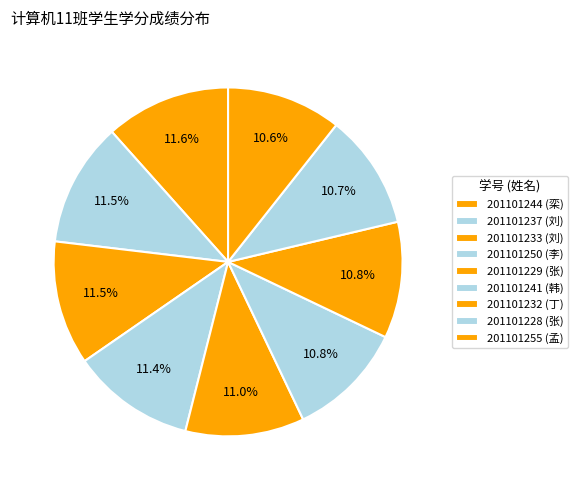

Does 201101244 represent more than half of the total?

No